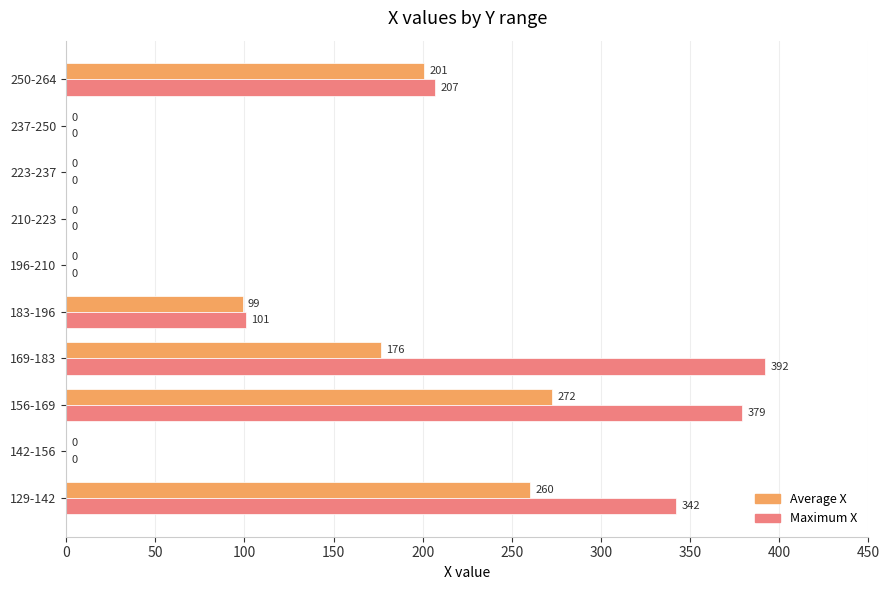

How many positive values does the Average X series have?

5